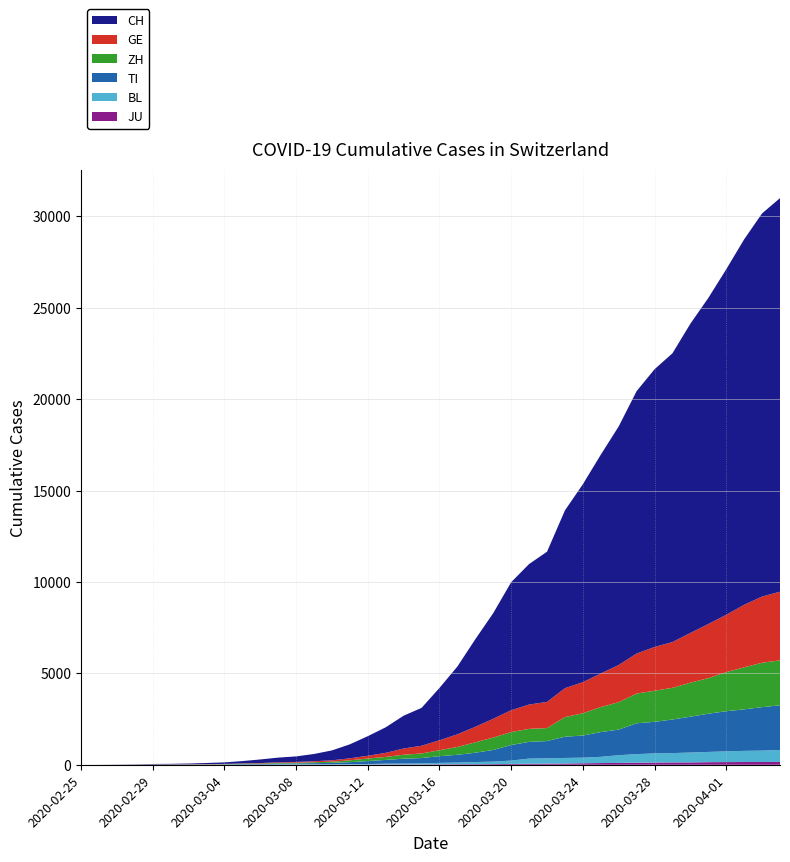

Reading right to left, what are all the values shown in this chart?

JU: 2020-04-04=154	2020-04-03=149	2020-04-02=149	2020-04-01=145	2020-03-31=140	2020-03-30=128	2020-03-29=127	2020-03-28=119	2020-03-27=114	2020-03-26=100	2020-03-25=92	2020-03-24=82	2020-03-23=69	2020-03-22=61	2020-03-21=54	2020-03-20=44	2020-03-19=36	2020-03-18=32	2020-03-17=29	2020-03-16=25	2020-03-15=19	2020-03-14=18	2020-03-13=17	2020-03-12=12	2020-03-11=7	2020-03-10=7	2020-03-09=7	2020-03-08=5	2020-03-07=5	2020-03-06=4	2020-03-05=4	2020-03-04=2	2020-03-03=2	2020-03-02=1	2020-03-01=1	2020-02-29=1	2020-02-28=1	2020-02-27=1	2020-02-26=0	2020-02-25=0
BL: 2020-04-04=656	2020-04-03=625	2020-04-02=610	2020-04-01=588	2020-03-31=561	2020-03-30=539	2020-03-29=511	2020-03-28=502	2020-03-27=466	2020-03-26=422	2020-03-25=341	2020-03-24=306	2020-03-23=302	2020-03-22=289	2020-03-21=282	2020-03-20=184	2020-03-19=134	2020-03-18=116	2020-03-17=89	2020-03-16=76	2020-03-15=54	2020-03-14=47	2020-03-13=42	2020-03-12=26	2020-03-11=26	2020-03-10=22	2020-03-09=20	2020-03-08=19	2020-03-07=15	2020-03-06=6	2020-03-05=6	2020-03-04=2	2020-03-03=2	2020-03-02=2	2020-03-01=2	2020-02-29=2	2020-02-28=1	2020-02-27=0	2020-02-26=0	2020-02-25=0
TI: 2020-04-04=2442	2020-04-03=2377	2020-04-02=2271	2020-04-01=2195	2020-03-31=2091	2020-03-30=1962	2020-03-29=1837	2020-03-28=1727	2020-03-27=1688	2020-03-26=1401	2020-03-25=1354	2020-03-24=1209	2020-03-23=1162	2020-03-22=945	2020-03-21=916	2020-03-20=849	2020-03-19=638	2020-03-18=511	2020-03-17=426	2020-03-16=368	2020-03-15=293	2020-03-14=265	2020-03-13=206	2020-03-12=163	2020-03-11=108	2020-03-10=75	2020-03-09=61	2020-03-08=49	2020-03-07=41	2020-03-06=28	2020-03-05=25	2020-03-04=13	2020-03-03=8	2020-03-02=4	2020-03-01=2	2020-02-29=2	2020-02-28=1	2020-02-27=1	2020-02-26=0	2020-02-25=0
ZH: 2020-04-04=2461	2020-04-03=2428	2020-04-02=2300	2020-04-01=2136	2020-03-31=1947	2020-03-30=1859	2020-03-29=1733	2020-03-28=1701	2020-03-27=1627	2020-03-26=1500	2020-03-25=1368	2020-03-24=1221	2020-03-23=1073	2020-03-22=711	2020-03-21=711	2020-03-20=711	2020-03-19=679	2020-03-18=568	2020-03-17=429	2020-03-16=326	2020-03-15=250	2020-03-14=218	2020-03-13=163	2020-03-12=140	2020-03-11=101	2020-03-10=62	2020-03-09=49	2020-03-08=40	2020-03-07=34	2020-03-06=29	2020-03-05=23	2020-03-04=15	2020-03-03=13	2020-03-02=10	2020-03-01=7	2020-02-29=6	2020-02-28=2	2020-02-27=2	2020-02-26=0	2020-02-25=0
GE: 2020-04-04=3753	2020-04-03=3621	2020-04-02=3420	2020-04-01=3137	2020-03-31=2958	2020-03-30=2721	2020-03-29=2505	2020-03-28=2393	2020-03-27=2190	2020-03-26=2033	2020-03-25=1837	2020-03-24=1699	2020-03-23=1582	2020-03-22=1430	2020-03-21=1331	2020-03-20=1194	2020-03-19=1027	2020-03-18=848	2020-03-17=692	2020-03-16=544	2020-03-15=423	2020-03-14=340	2020-03-13=222	2020-03-12=150	2020-03-11=109	2020-03-10=76	2020-03-09=56	2020-03-08=40	2020-03-07=38	2020-03-06=25	2020-03-05=17	2020-03-04=14	2020-03-03=13	2020-03-02=10	2020-03-01=9	2020-02-29=8	2020-02-28=4	2020-02-27=1	2020-02-26=1	2020-02-25=0
CH: 2020-04-04=21529	2020-04-03=20959	2020-04-02=19991	2020-04-01=18902	2020-03-31=17836	2020-03-30=16917	2020-03-29=15795	2020-03-28=15192	2020-03-27=14353	2020-03-26=13051	2020-03-25=11967	2020-03-24=10828	2020-03-23=9724	2020-03-22=8216	2020-03-21=7685	2020-03-20=7004	2020-03-19=5780	2020-03-18=4792	2020-03-17=3709	2020-03-16=2863	2020-03-15=2071	2020-03-14=1795	2020-03-13=1398	2020-03-12=1072	2020-03-11=766	2020-03-10=542	2020-03-09=396	2020-03-08=303	2020-03-07=257	2020-03-06=197	2020-03-05=125	2020-03-04=83	2020-03-03=59	2020-03-02=40	2020-03-01=29	2020-02-29=23	2020-02-28=13	2020-02-27=6	2020-02-26=2	2020-02-25=0